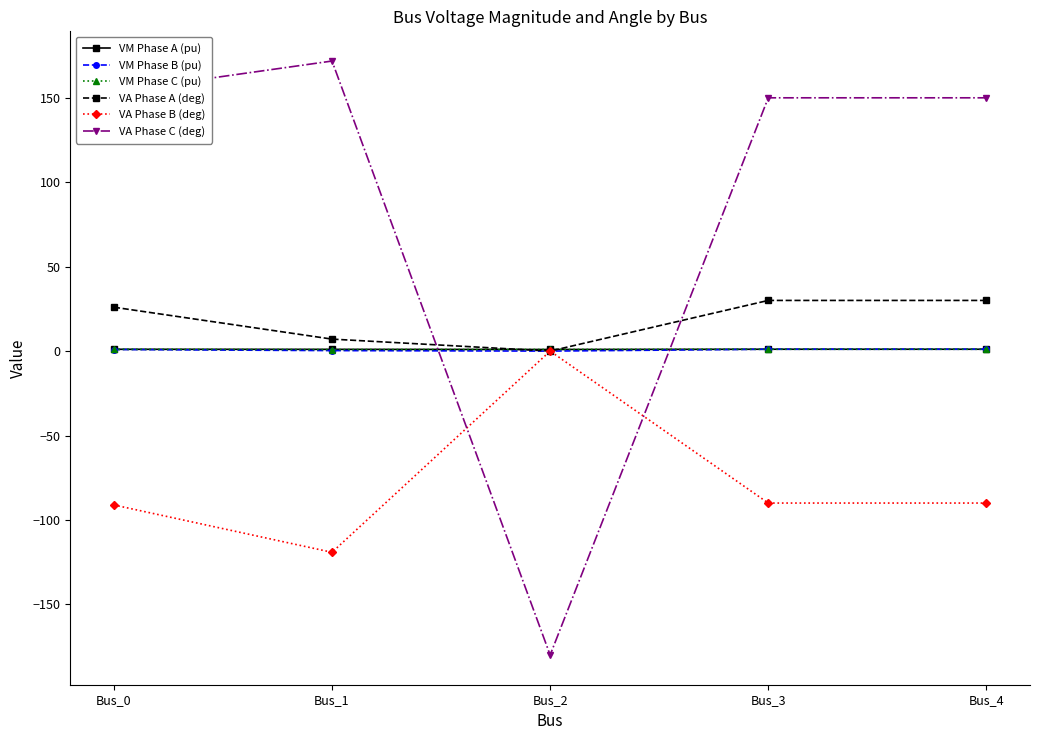

Which series changed the most between Bus_0 and Bus_2?

VA Phase C (deg)